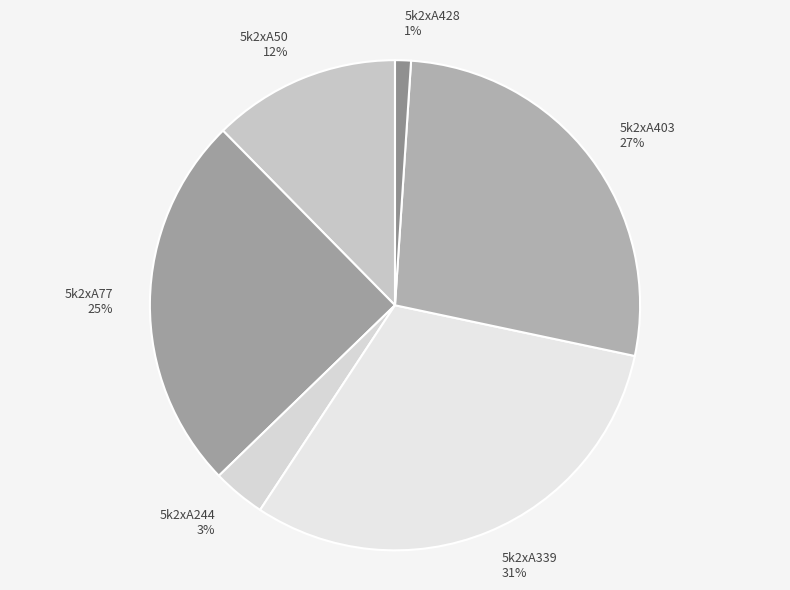

Does 5k2xA403 account for over 50% of the chart?

No